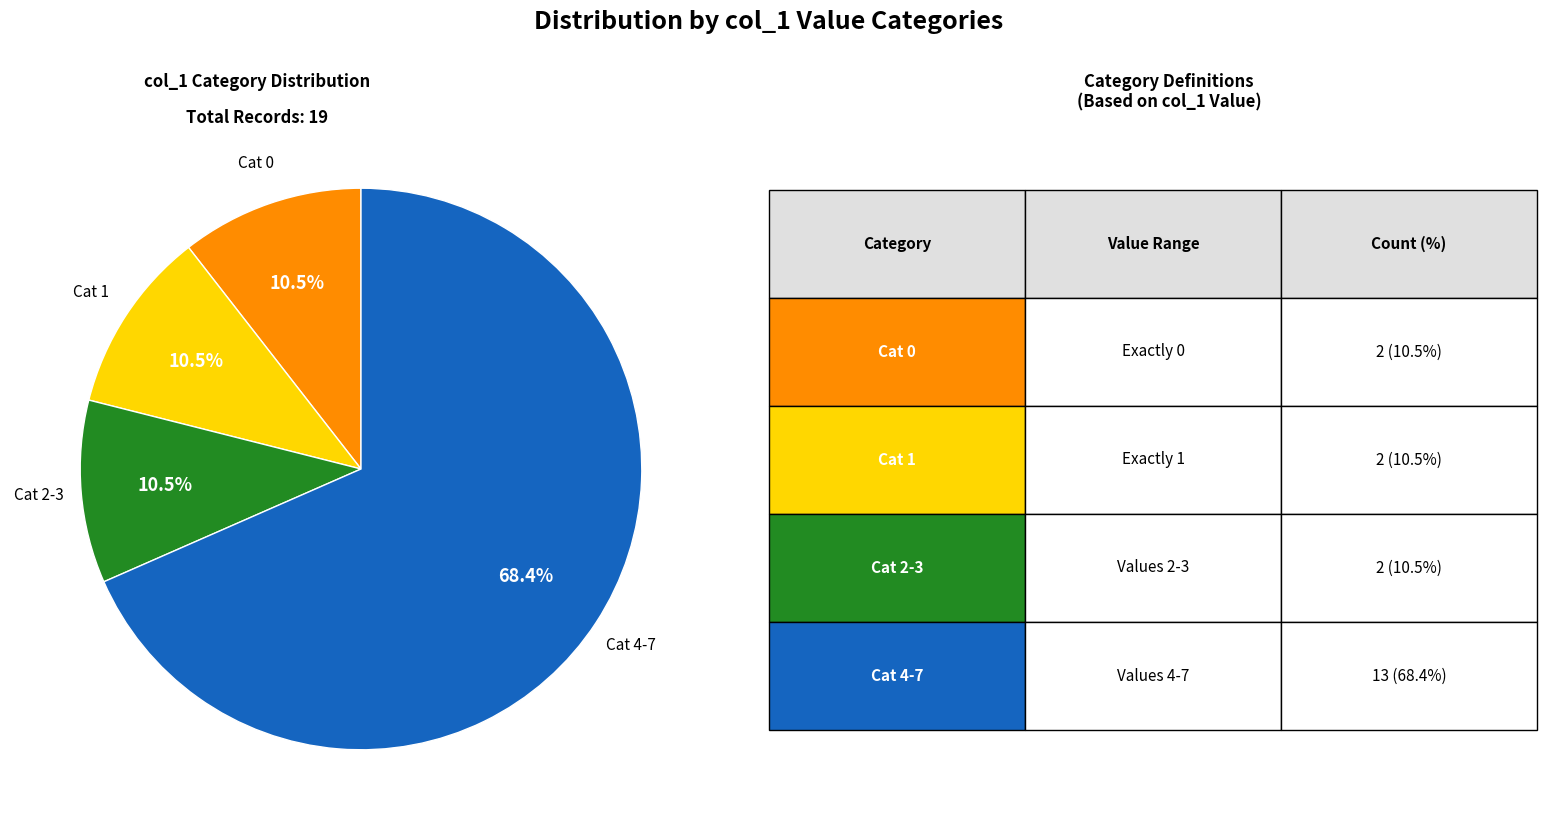

Is there a majority slice in this chart?

Yes